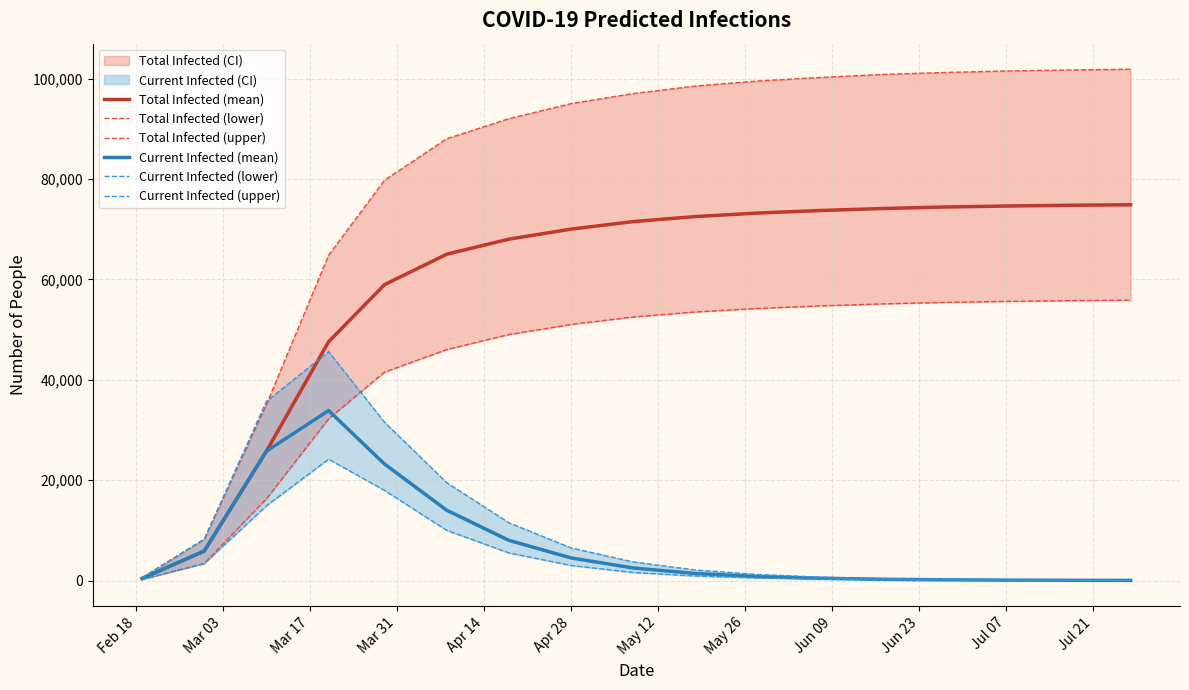

What is the maximum value for Total Infected (mean)?

74850